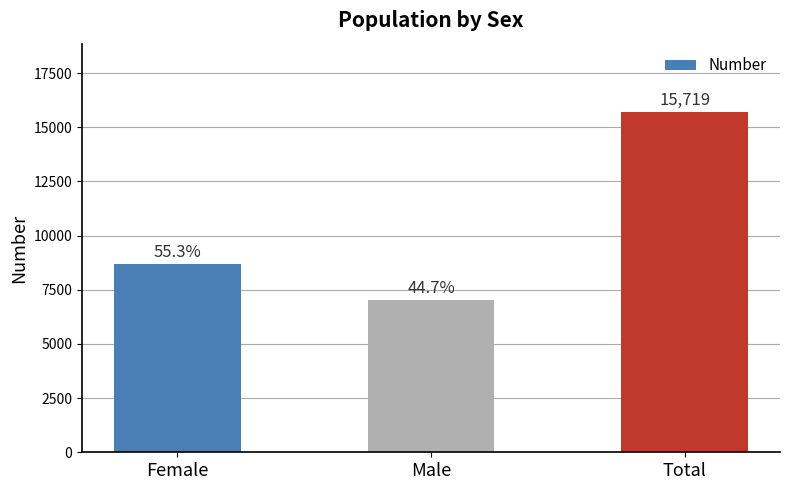

What is the label of the 1st bar from the right?

Total